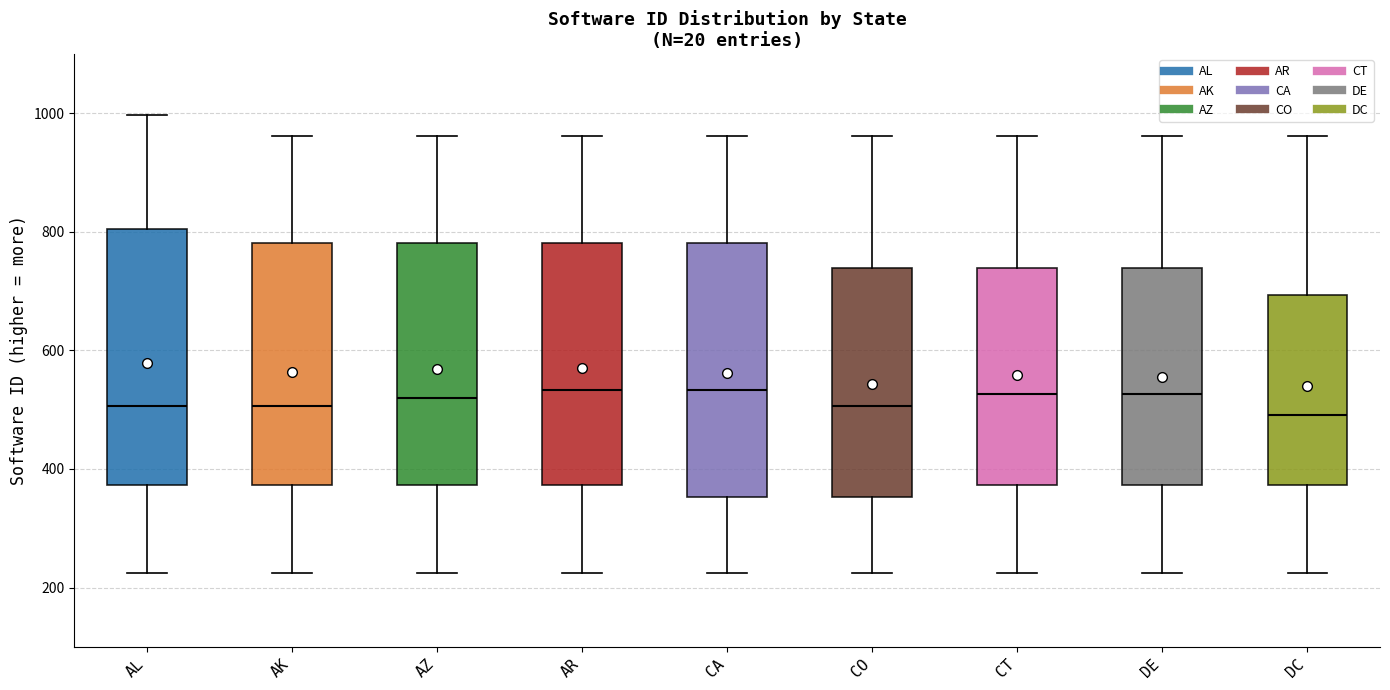

Where is the upper edge of the box for DC on the y-axis? The values are not printed on the chart, so give them approximately, as read against the axis.

700